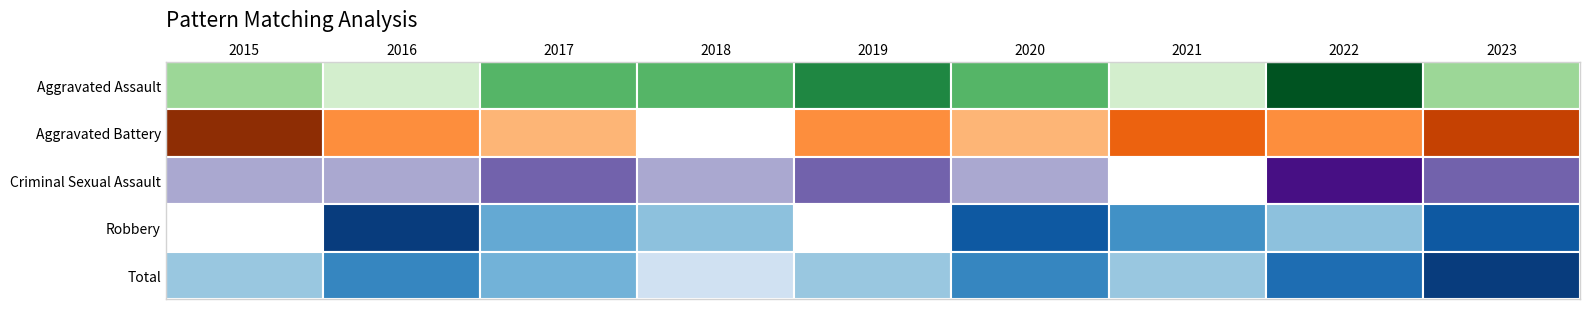

Rank the series at 2020 from highest to lowest value.

Total, Robbery, Aggravated Assault, Aggravated Battery, Criminal Sexual Assault